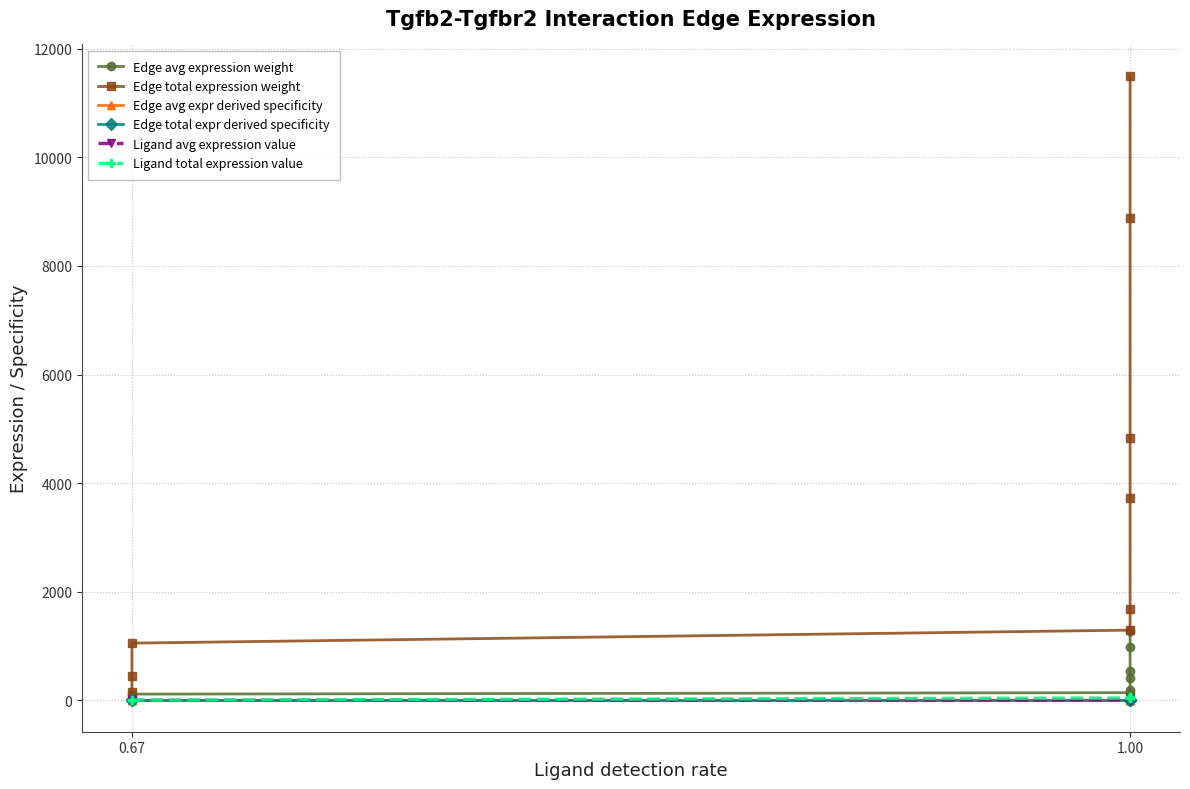

Count the number of data series in this chart.

6